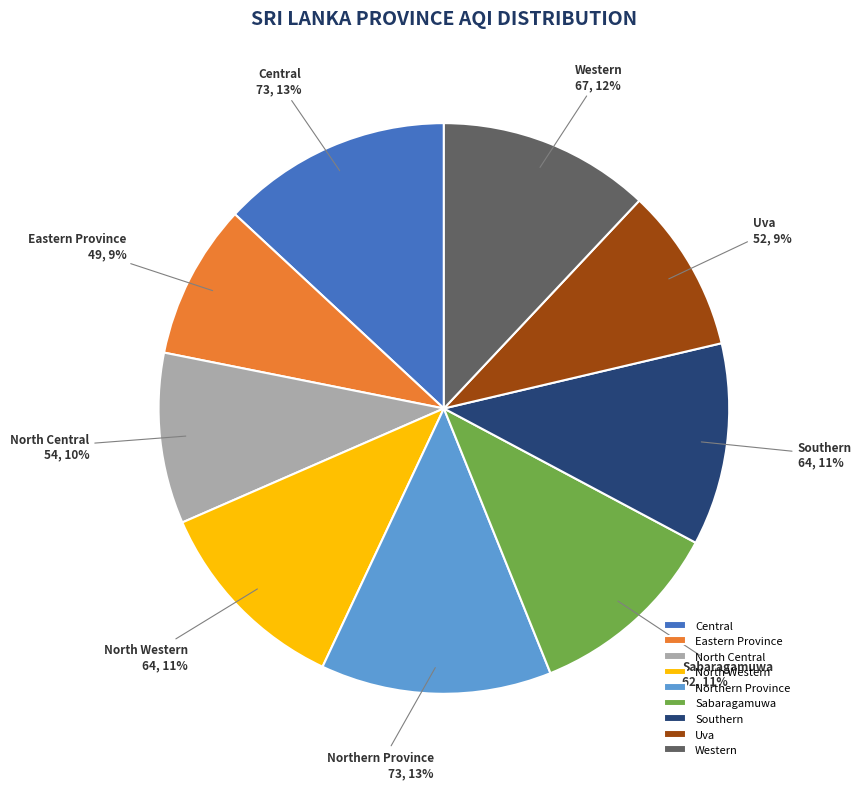

To the nearest percent, what is the average slice percentage?

11%